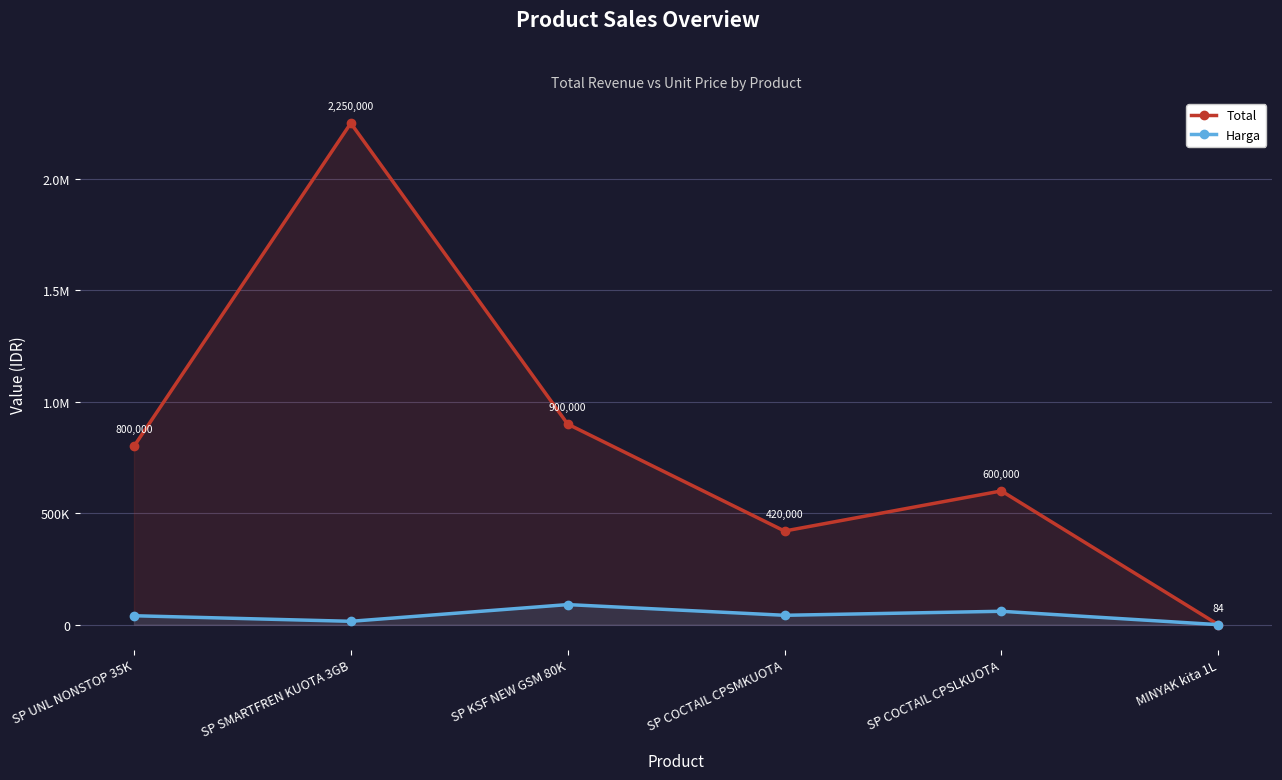

Between MINYAK kita 1L and SP COCTAIL CPSMKUOTA, which is larger?

SP COCTAIL CPSMKUOTA